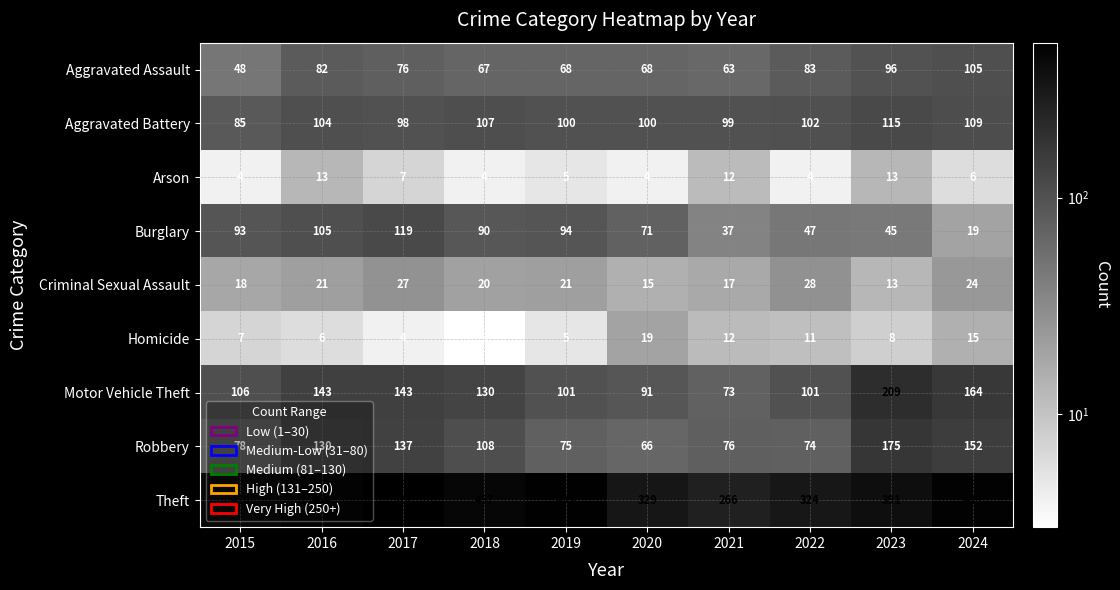

What is the difference between the second highest and minimum values in the Aggravated Battery series?

24